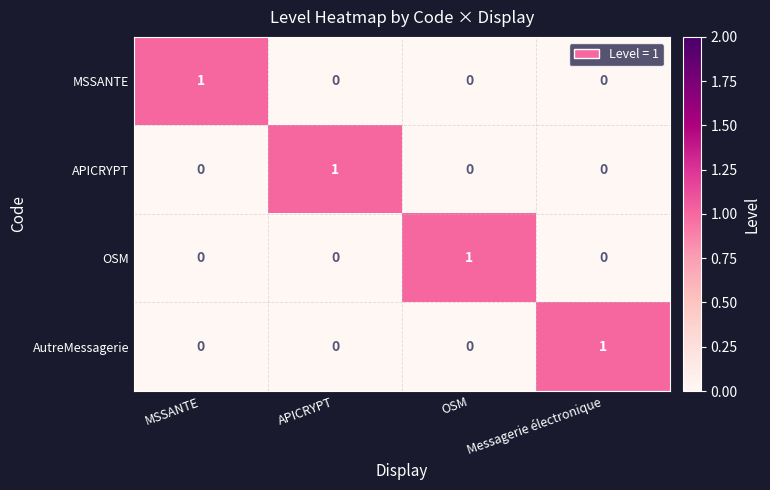

How many categories are shown in the chart?

4